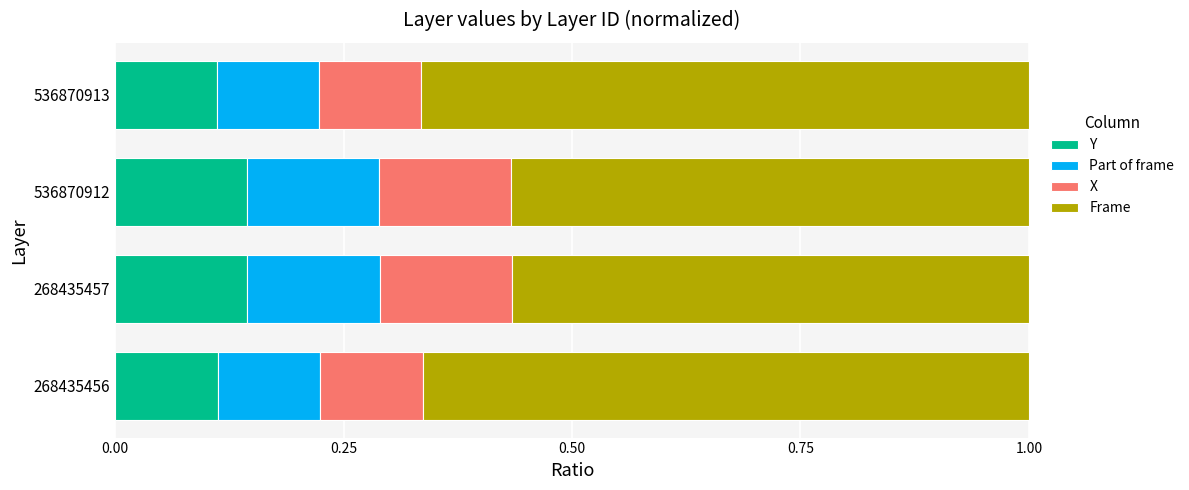

What is the total value across all series at 268435457?

1.0